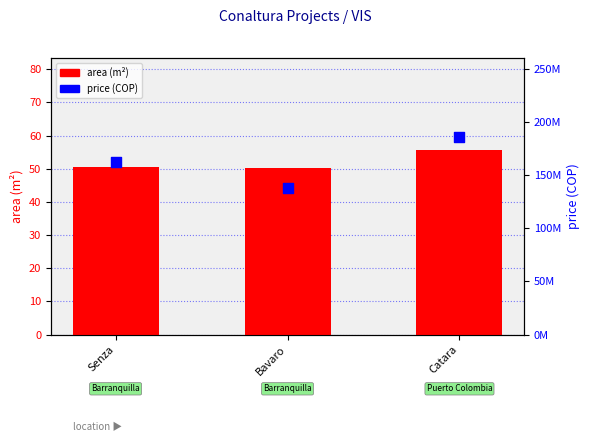

Which series reaches the minimum Y coordinate?

area (m²)